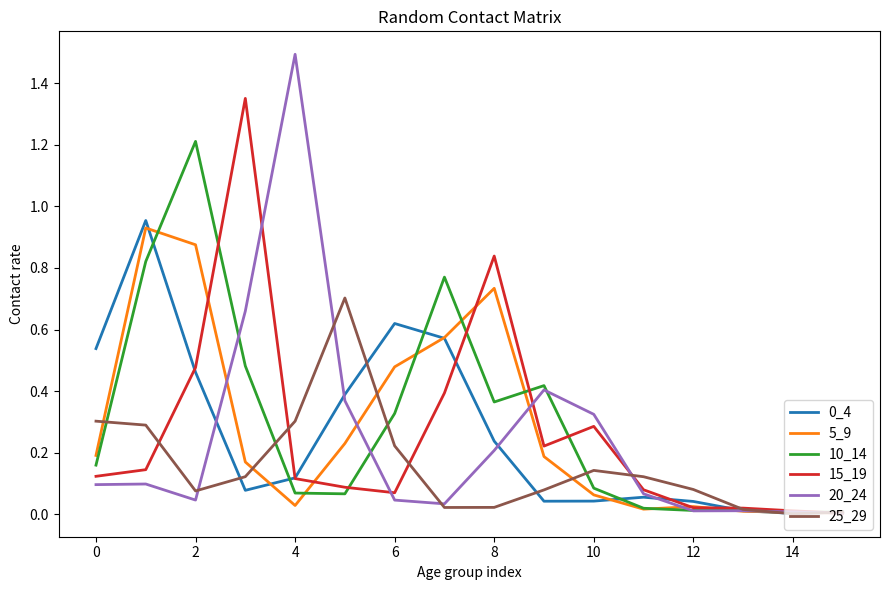

Which series has the largest range (max minus min)?

20_24